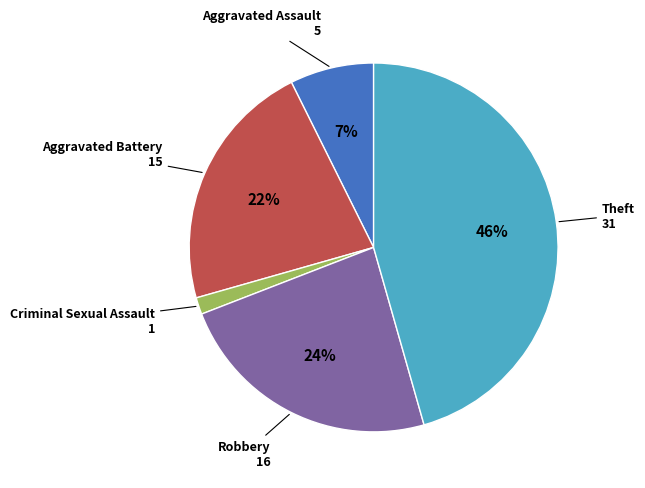

To the nearest percent, what is the average slice percentage?

20%